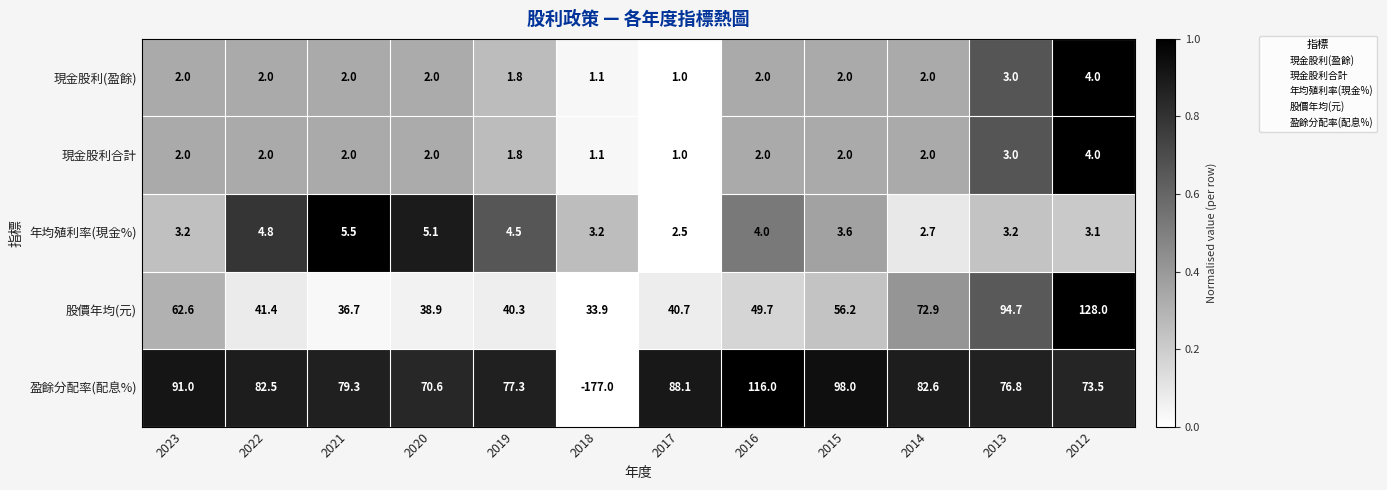

What is the average value of the 現金股利(盈餘) series?

2.1